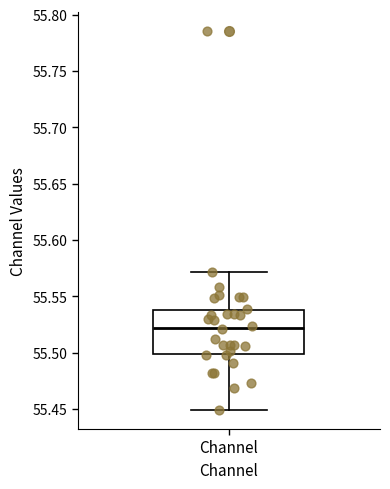

Where does the lower whisker of the box for Channel end on the y-axis? The values are not printed on the chart, so give them approximately, as read against the axis.

55.450